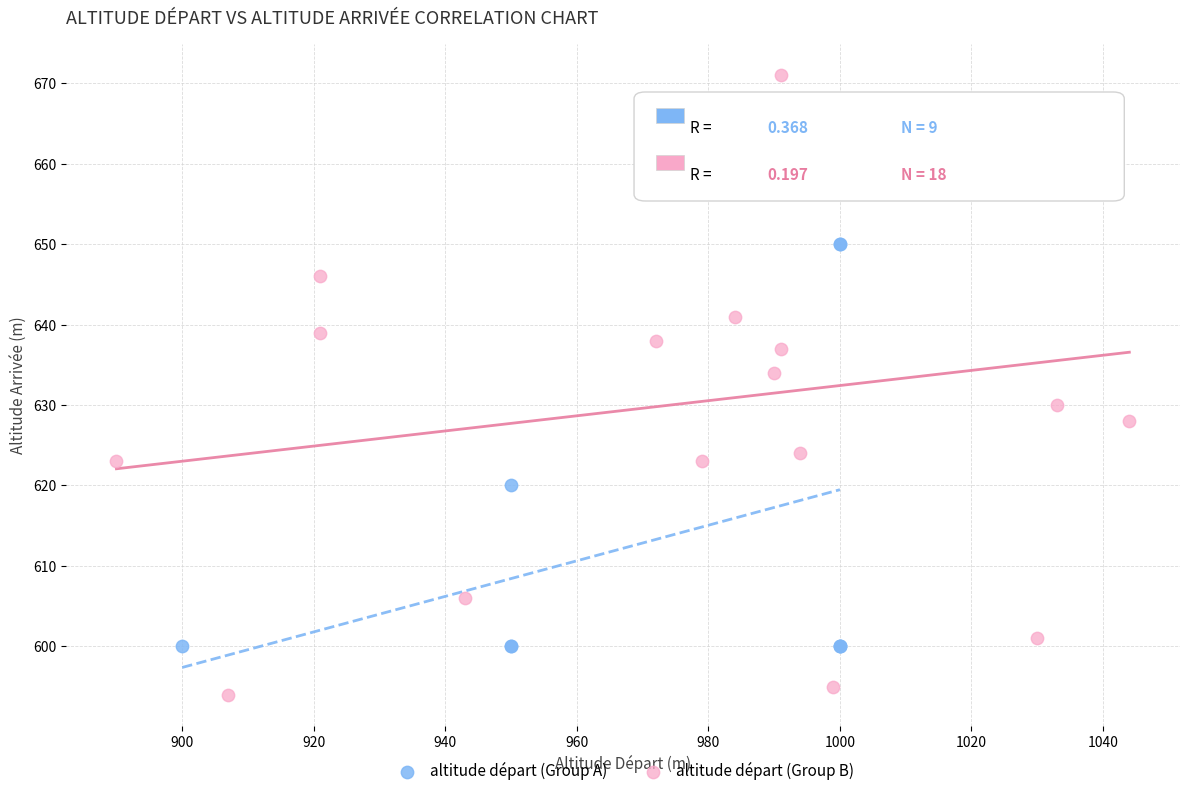

Which series contains the highest Y value?

altitude départ (Group B)